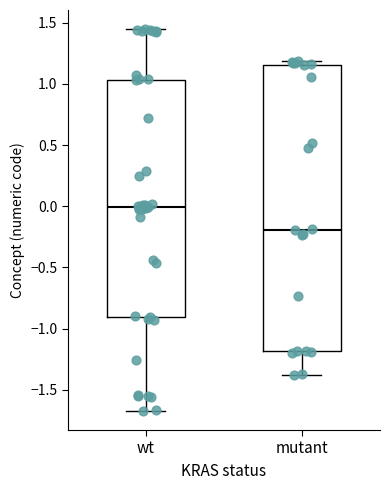

Where is the upper edge of the box for mutant on the y-axis? The values are not printed on the chart, so give them approximately, as read against the axis.

1.15